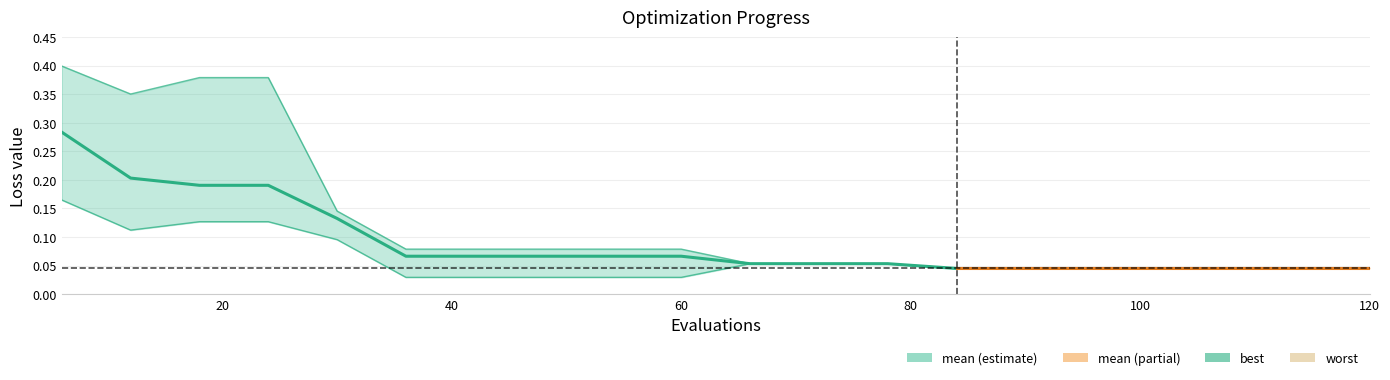

True or false: mean has more than 0 interior local peaks.

False